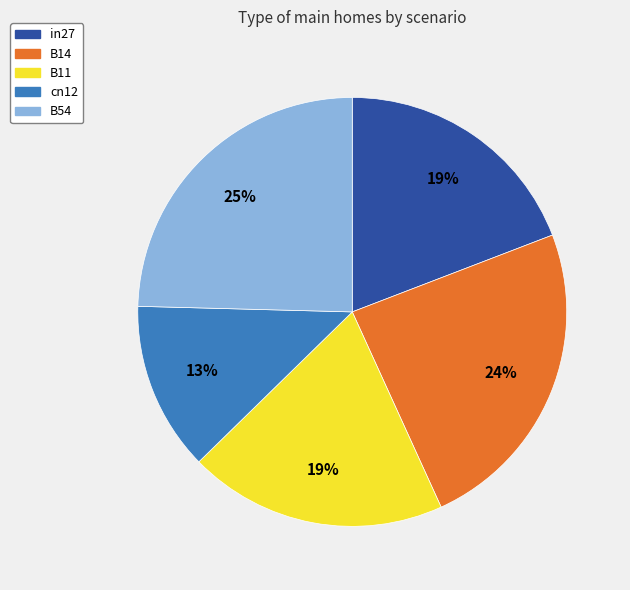

Which category has the smallest portion of the pie?

cn12